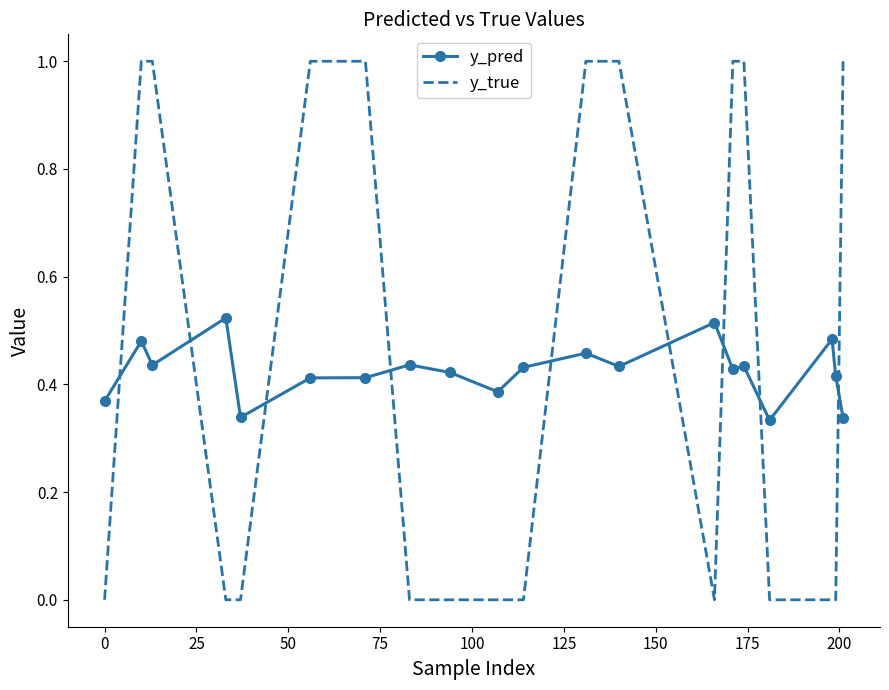

What is the difference between the maximum and minimum values in the y_true series?

1.0